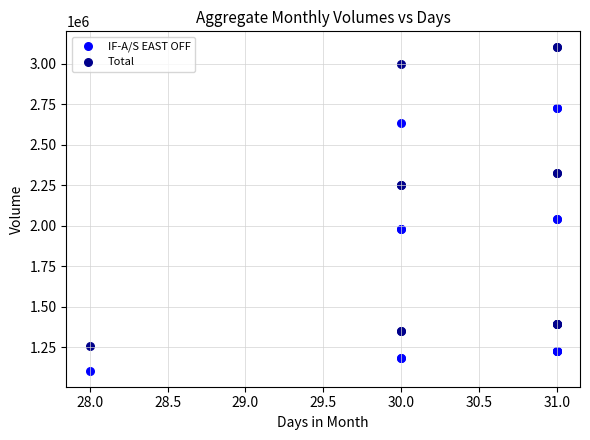

Which series reaches the maximum Y coordinate?

Total